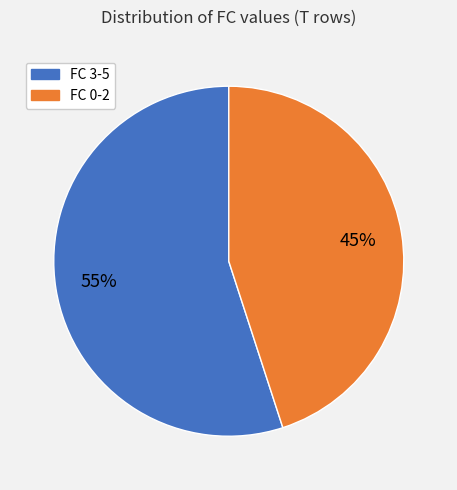

Which category accounts for the majority?

FC 3-5